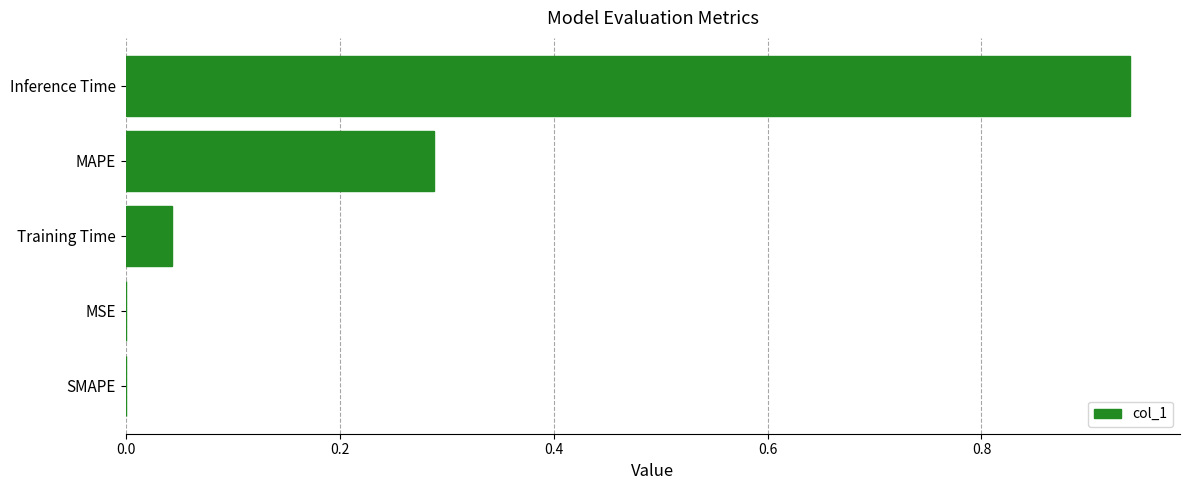

How many data points does each series have?

5